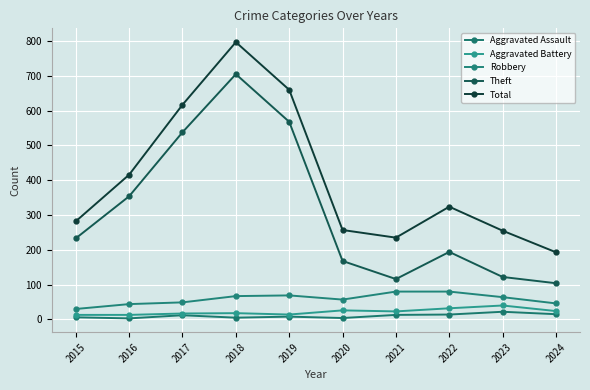

Is the value of Aggravated Assault at 2020 greater than the value of Theft at 2021?

No